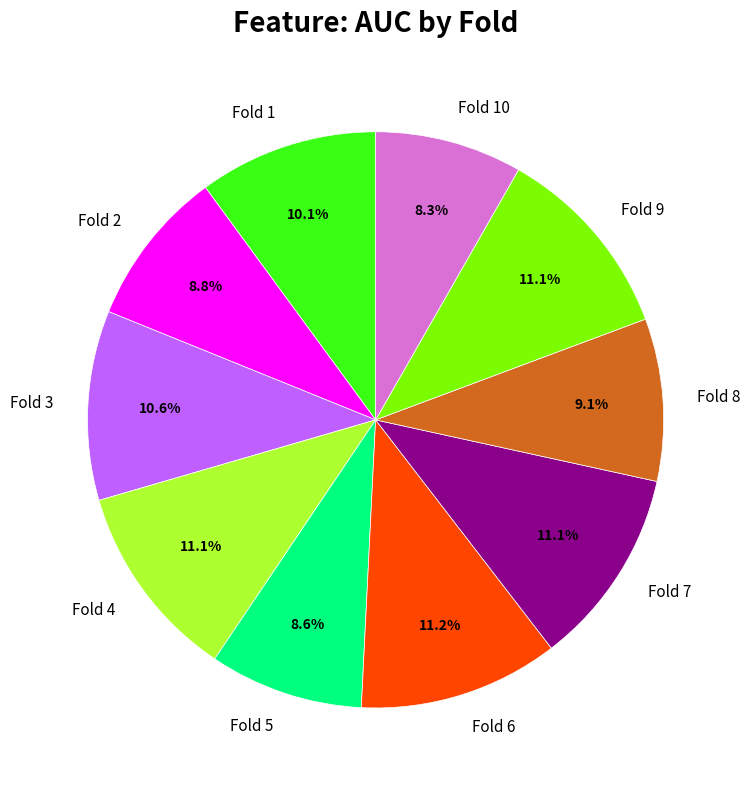

To the nearest percent, what is the combined percentage of Fold 6 and Fold 8?

20%